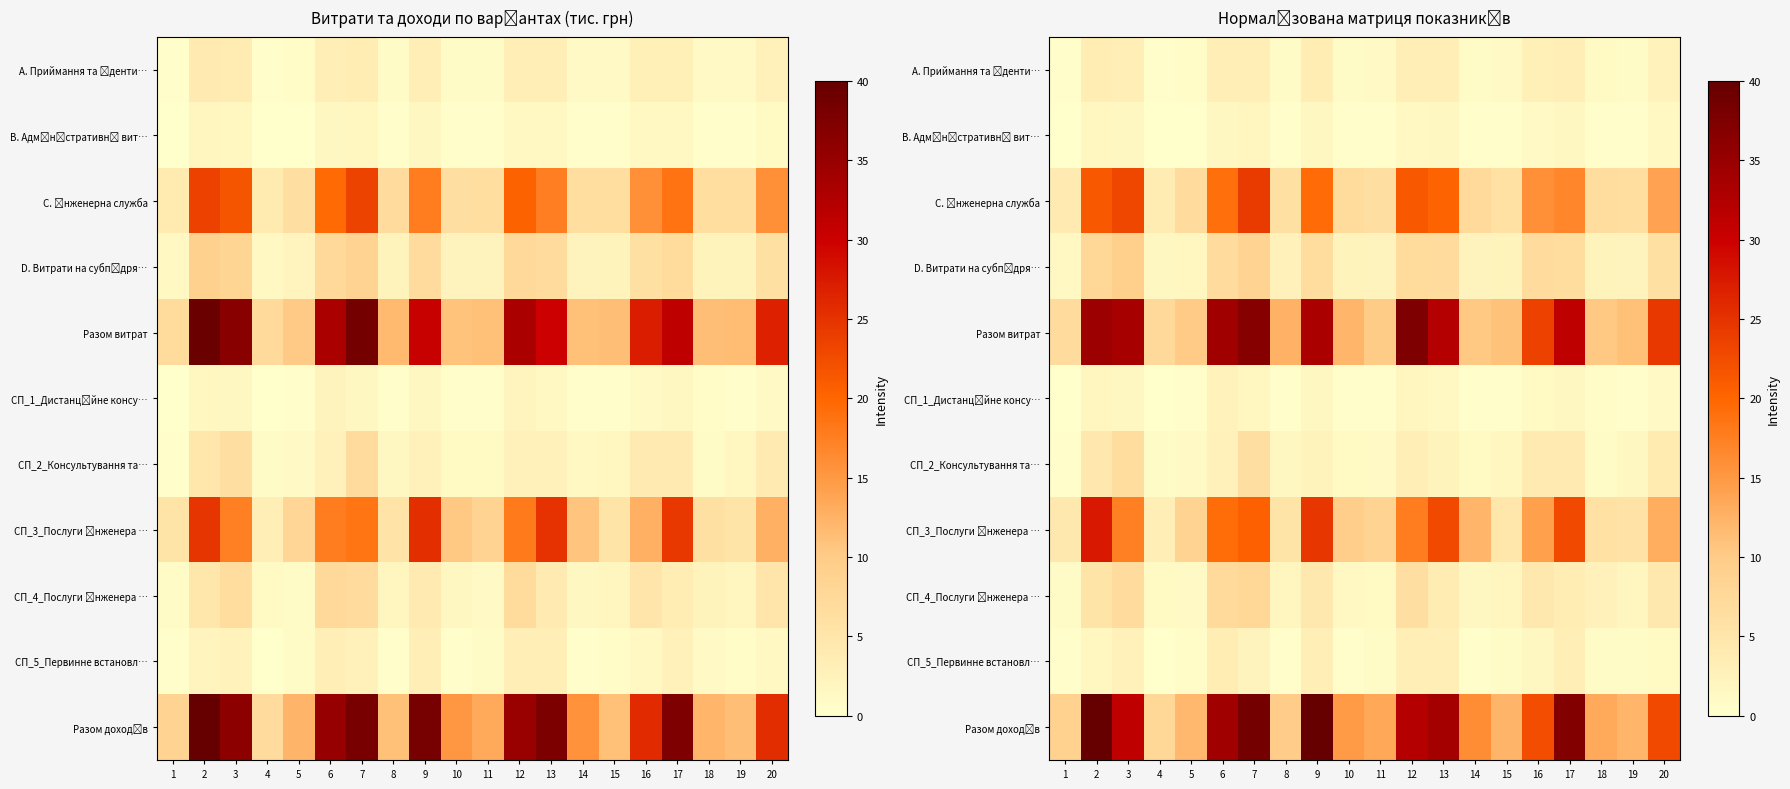

What is the difference between the row_3 values at 15 and 18?

0.1